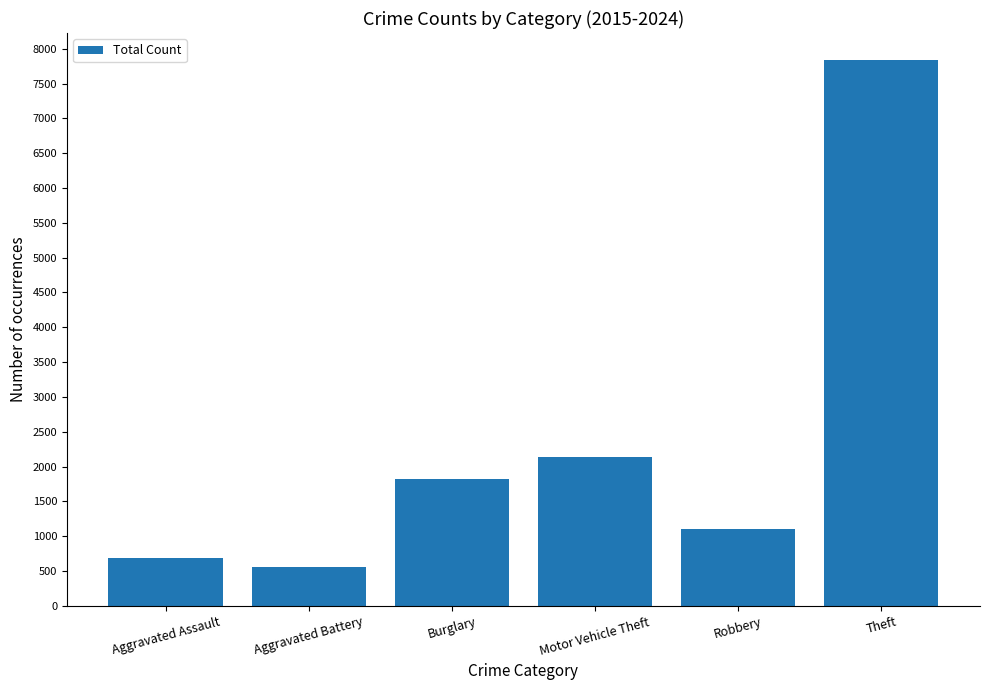

Which has a higher value, Robbery or Theft?

Theft